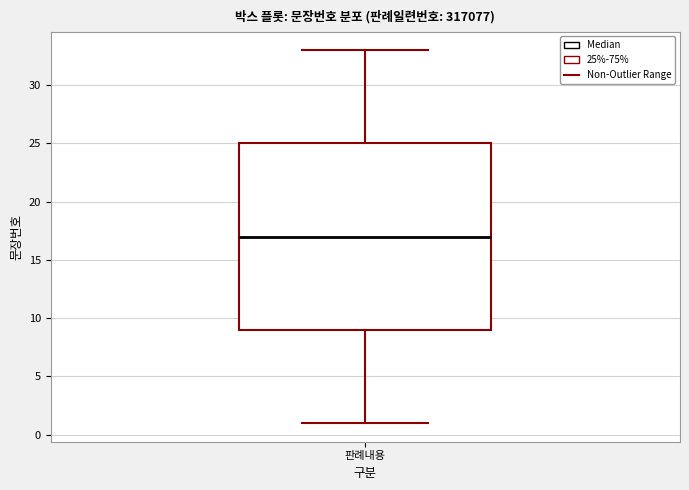

Transcribe this box plot: give where the median line is, the range the box spans, and where the two whiskers end, as read against the y-axis. The values are not printed on the chart, so give them approximately, as read against the axis.

median 17, box 9 to 25, whiskers 1 to 33